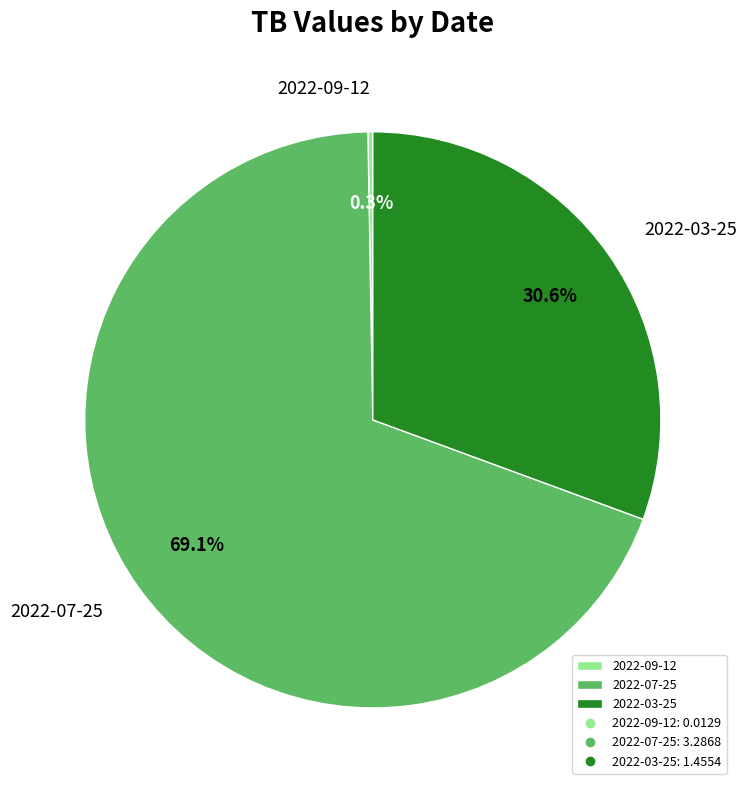

To the nearest percent, what is the average slice percentage?

33%